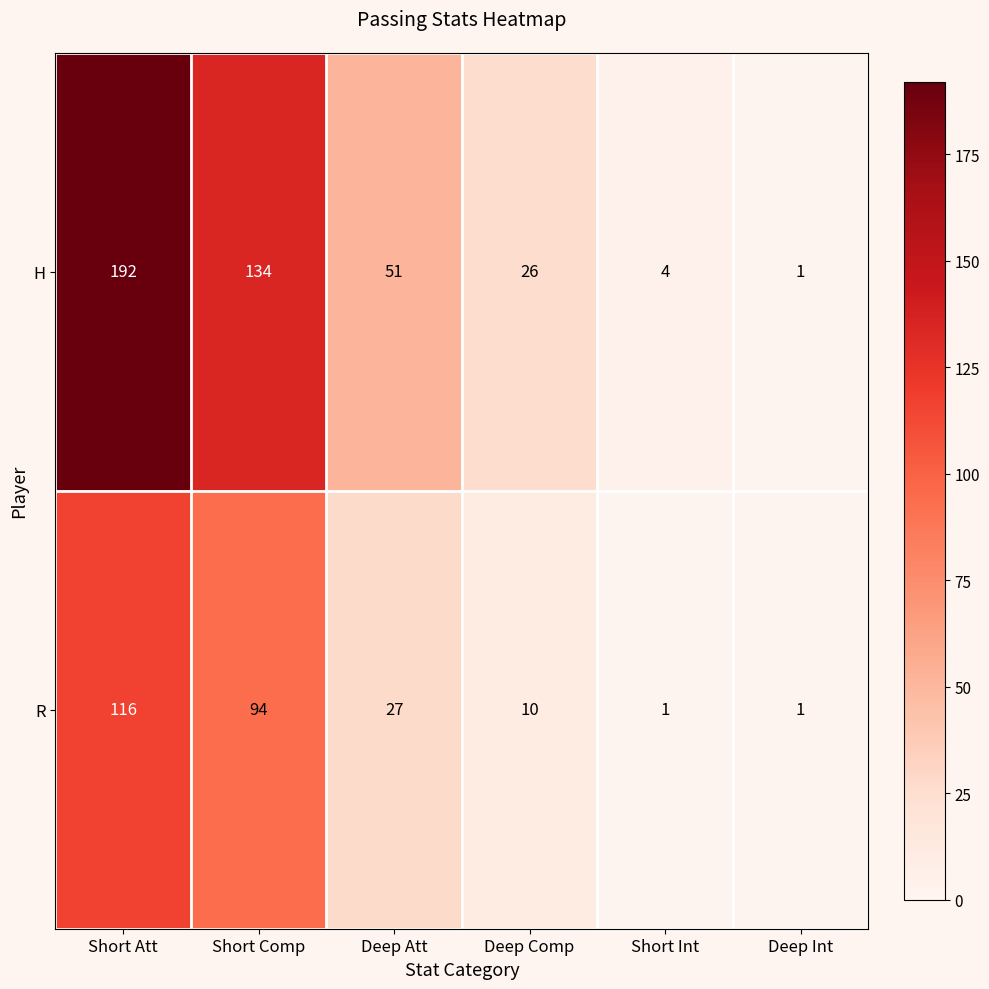

What is the maximum value for H?

192